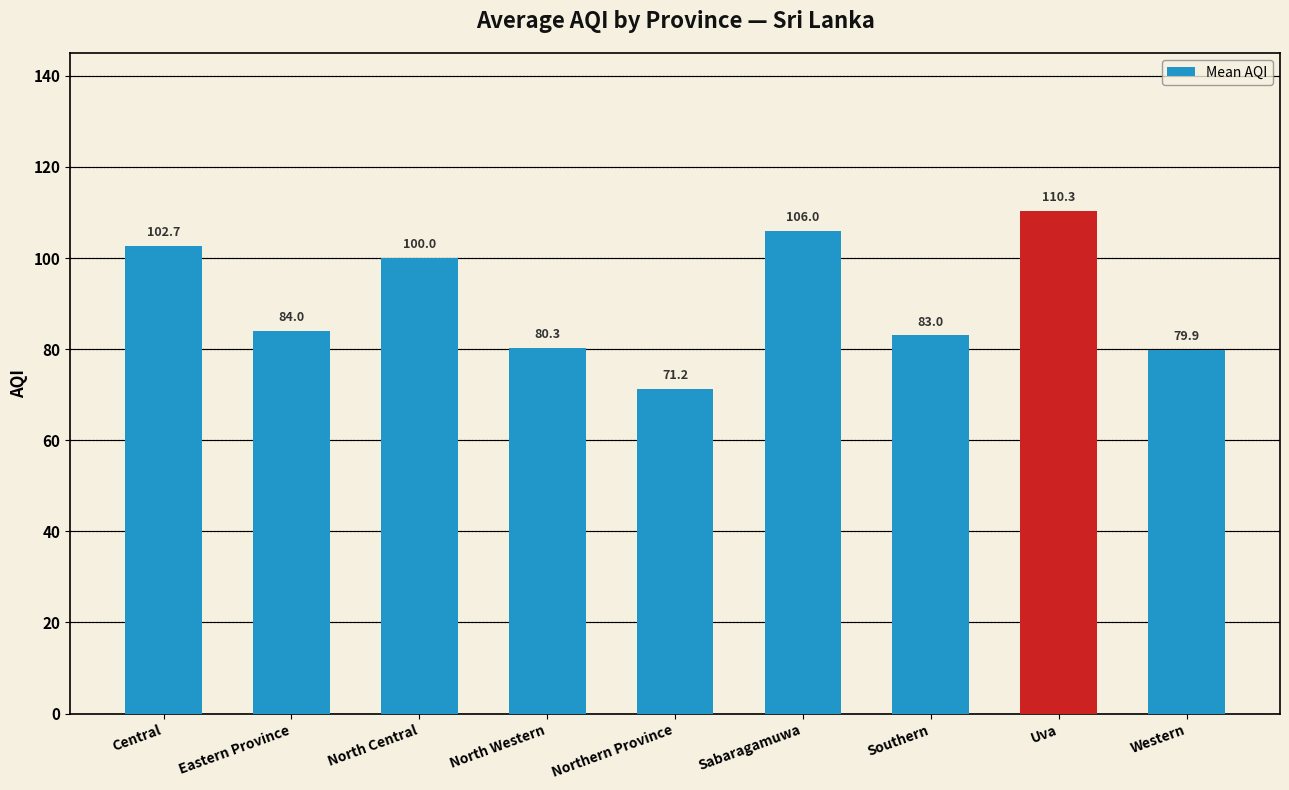

How many bars are there in total?

9